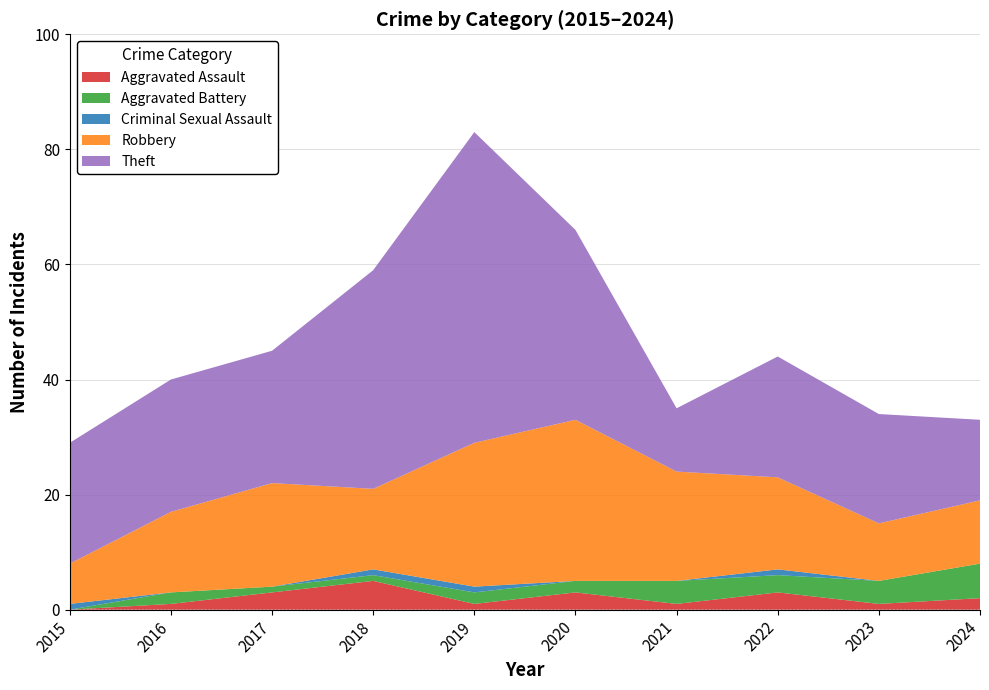

Reading right to left, what are all the values shown in this chart?

Aggravated Assault: 2024=2	2023=1	2022=3	2021=1	2020=3	2019=1	2018=5	2017=3	2016=1	2015=0
Aggravated Battery: 2024=6	2023=4	2022=3	2021=4	2020=2	2019=2	2018=1	2017=1	2016=2	2015=0
Criminal Sexual Assault: 2024=0	2023=0	2022=1	2021=0	2020=0	2019=1	2018=1	2017=0	2016=0	2015=1
Robbery: 2024=11	2023=10	2022=16	2021=19	2020=28	2019=25	2018=14	2017=18	2016=14	2015=7
Theft: 2024=14	2023=19	2022=21	2021=11	2020=33	2019=54	2018=38	2017=23	2016=23	2015=21